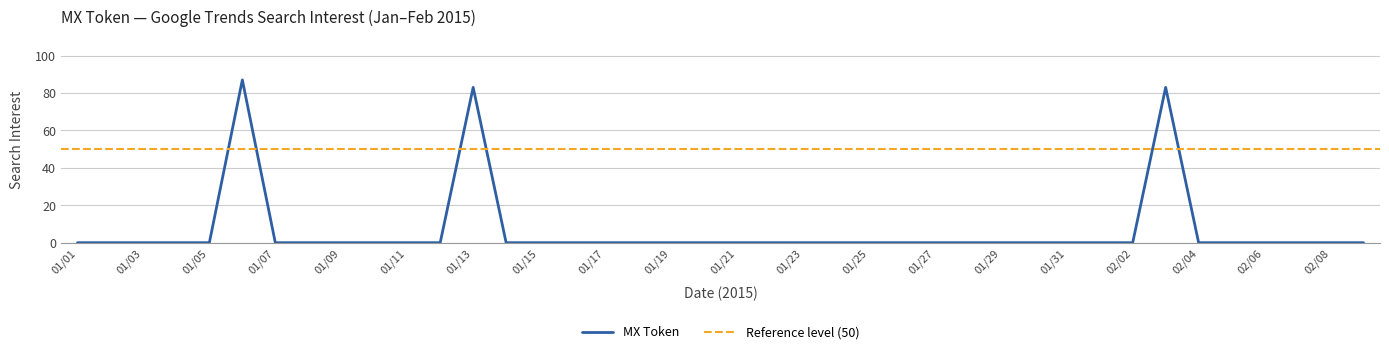

True or false: the data shows 35 at 2015/04/28.

False